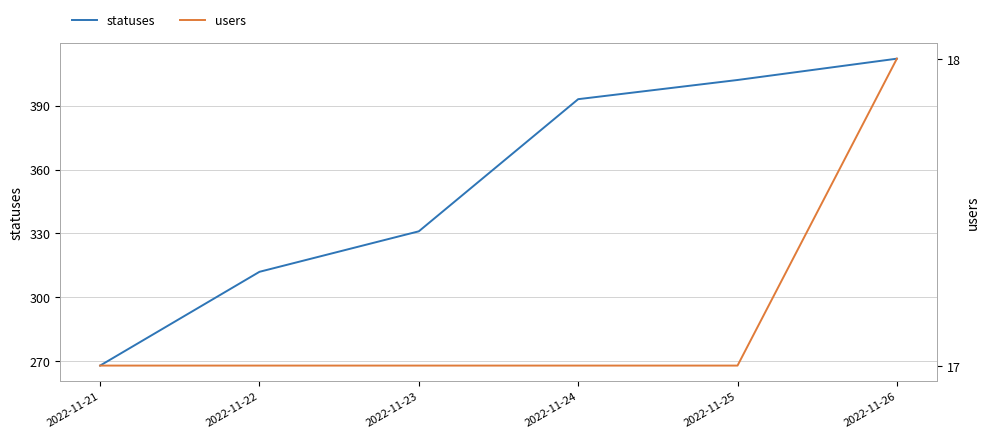

True or false: statuses and users intersect in this chart.

False